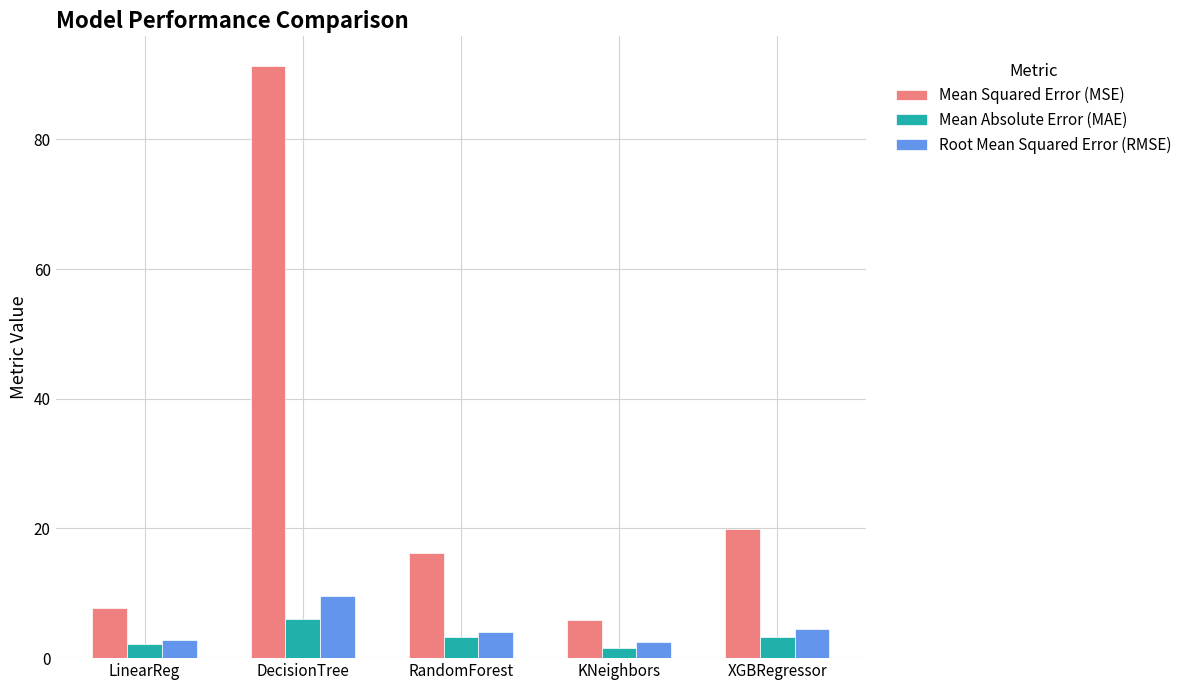

Read the Mean Squared Error (MSE) value at KNeighbors.

5.9